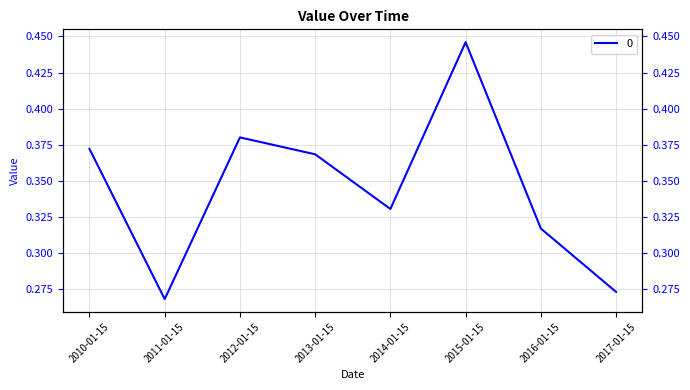

How many points are lower than both their immediate neighbors (excluding endpoints)?

2